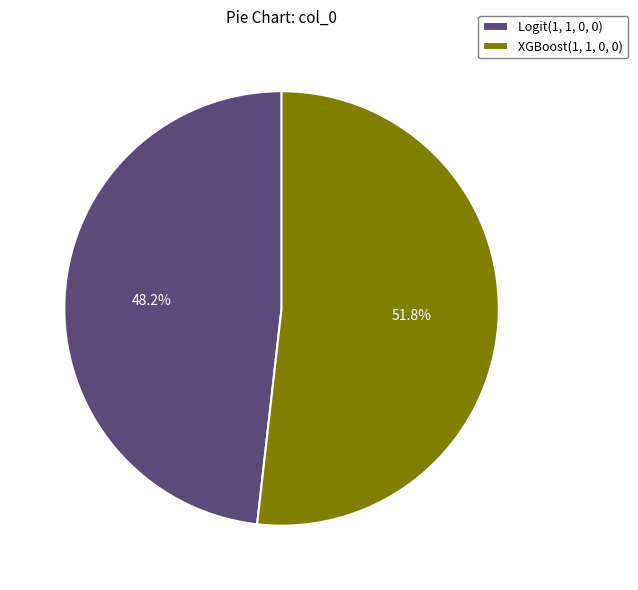

What percentage is the Logit(1, 1, 0, 0) slice, to the nearest percent?

48%